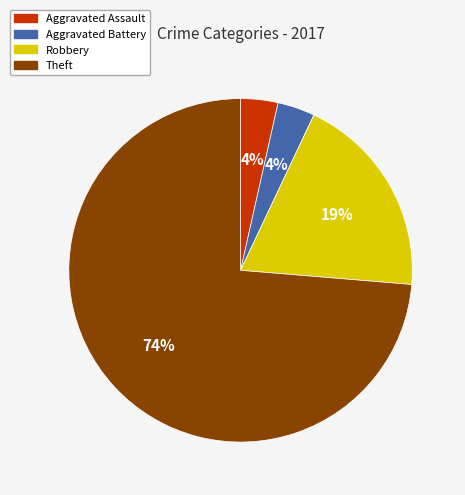

Is the sum of Aggravated Battery and Theft greater than half?

Yes